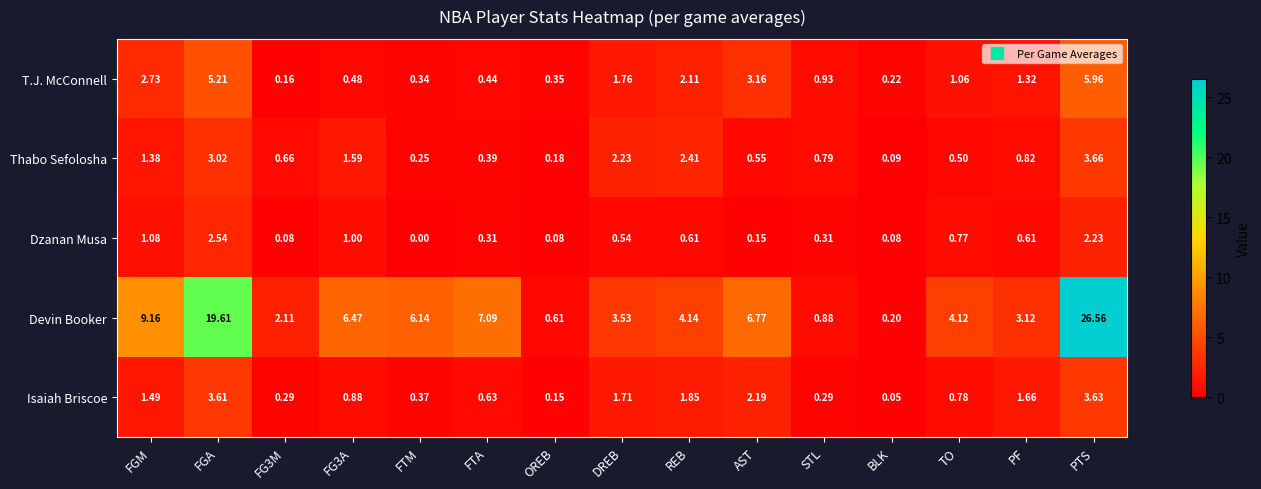

Which label corresponds to the largest value in the chart?

PTS